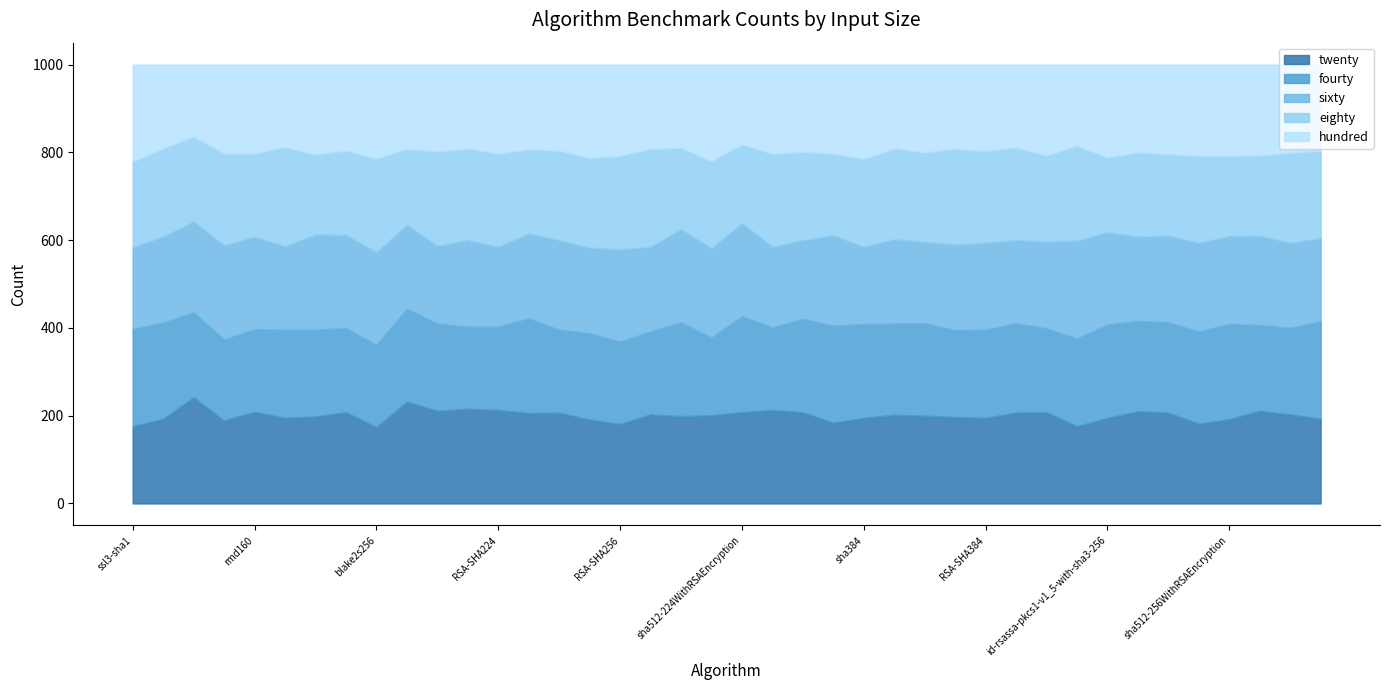

Is it true that fourty equals 198 at RSA-RIPEMD160?

True